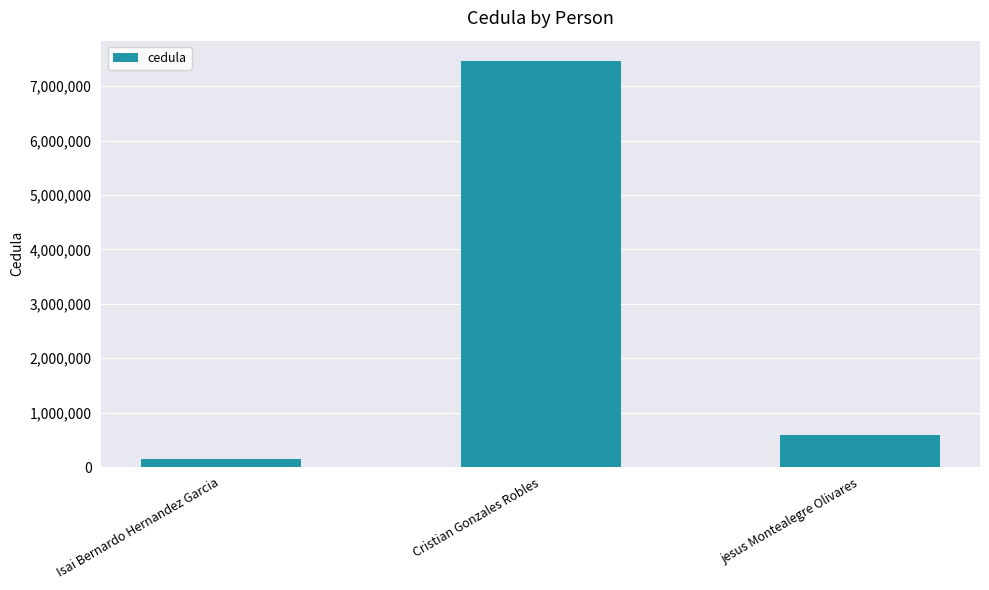

Is it true that the value at jesus Montealegre Olivares is 1049802?

False